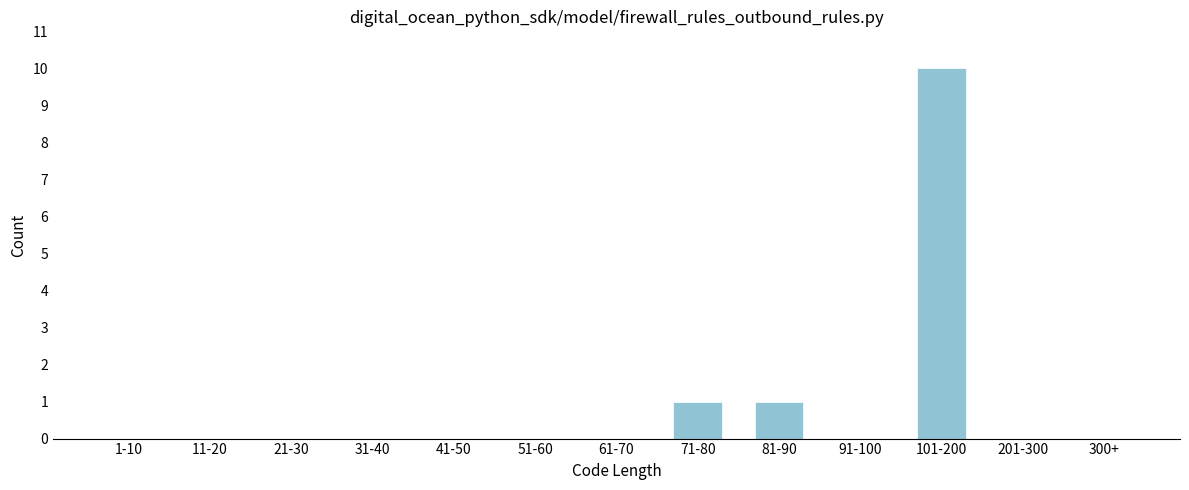

Reading right to left, transcribe all the data shown in this chart.

300+=0	201-300=0	101-200=10	91-100=0	81-90=1	71-80=1	61-70=0	51-60=0	41-50=0	31-40=0	21-30=0	11-20=0	1-10=0